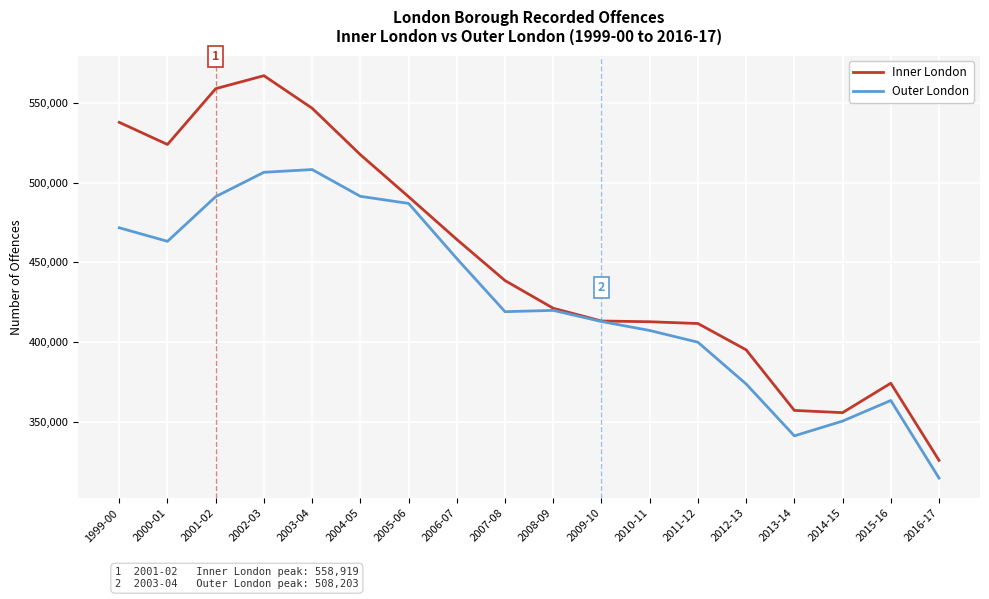

List the series in order of their peak value, lowest first.

Outer London, Inner London